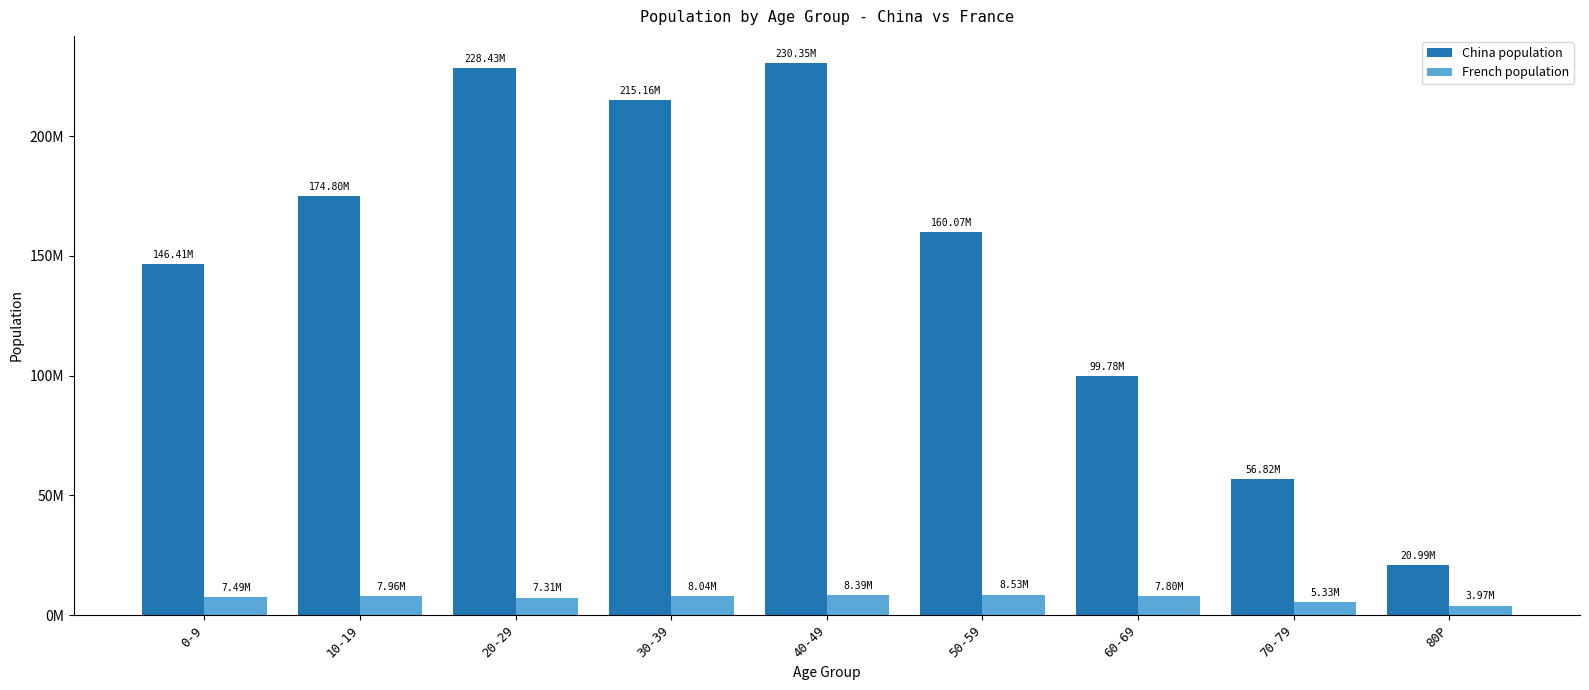

Is it true that China population equals 5312594 at 80P?

False